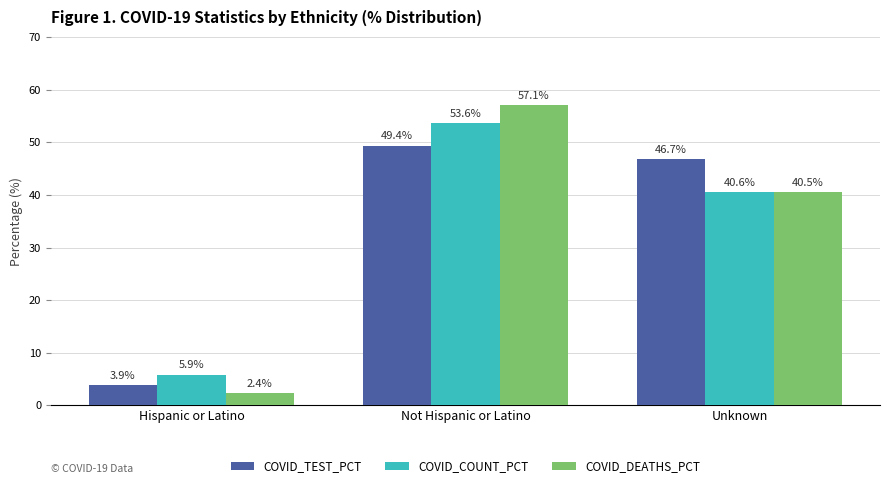

What position from the left is Not Hispanic or Latino?

2